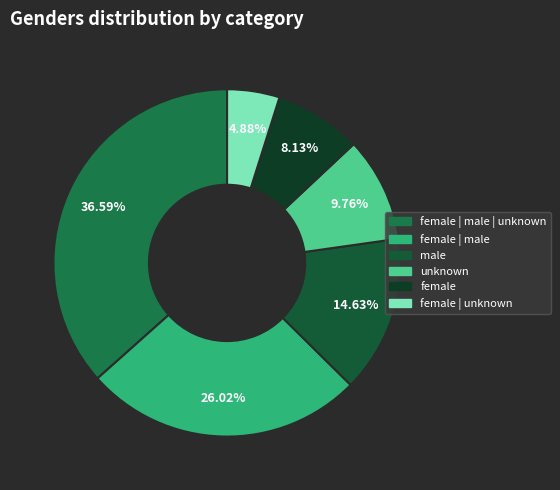

Count the number of slices in the pie.

6